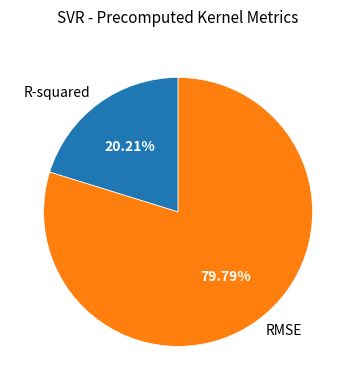

Is there any slice that represents more than half of the pie?

Yes